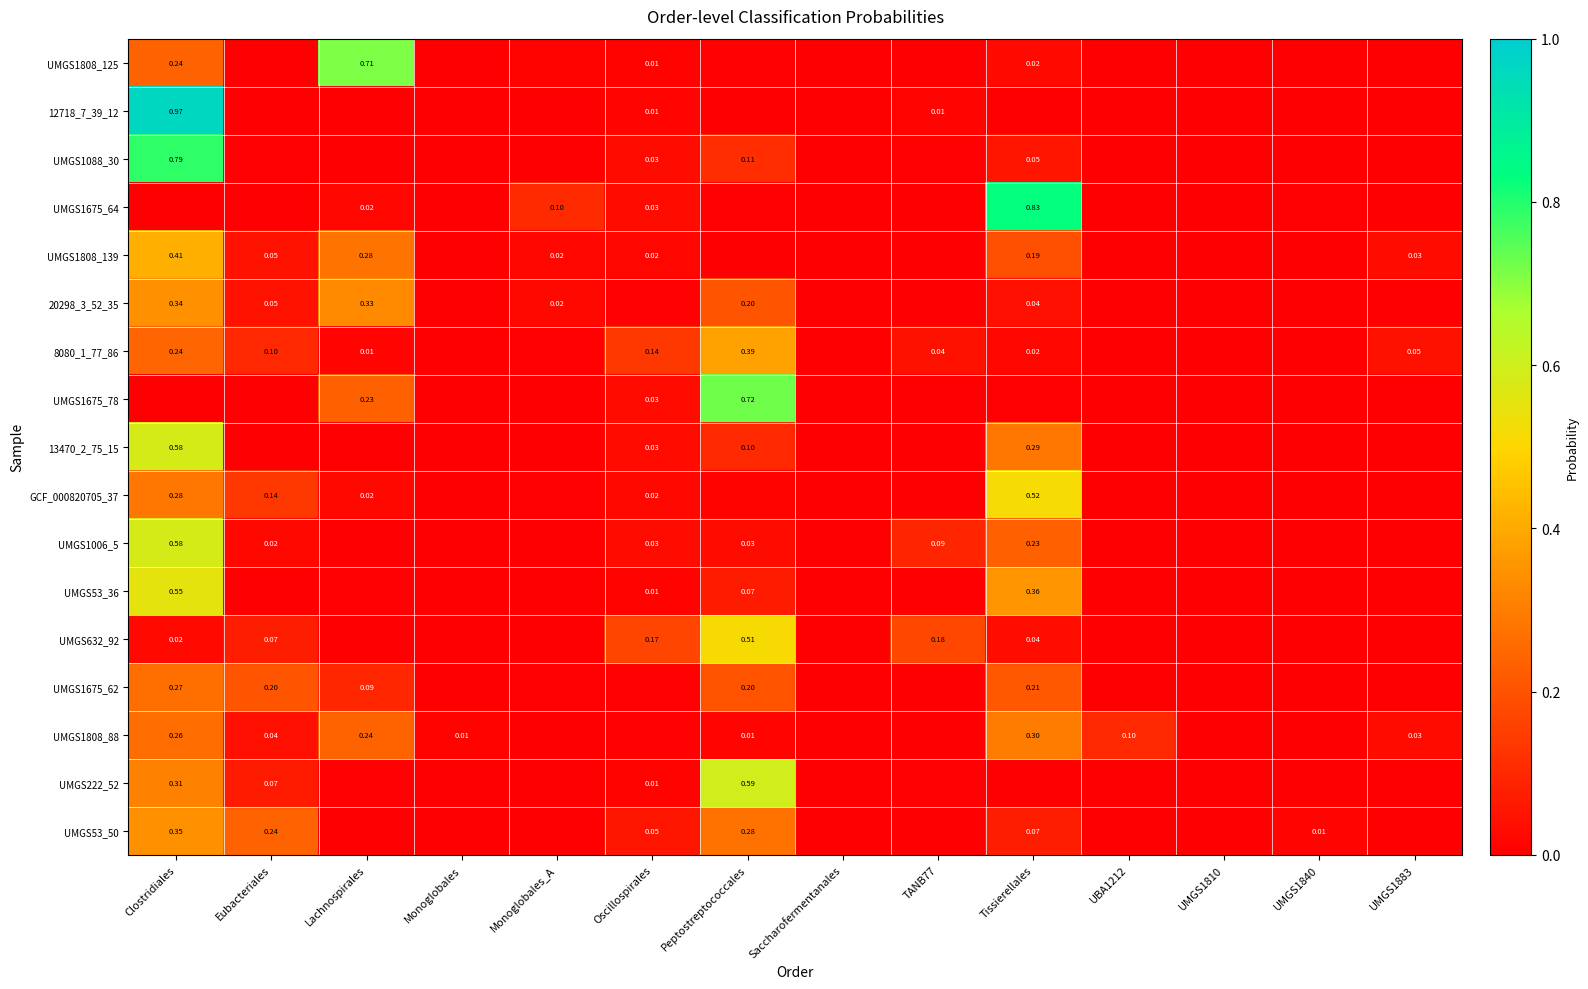

Is the value of UMGS1675_78 at Lachnospirales greater than the value of UMGS53_50 at Oscillospirales?

Yes